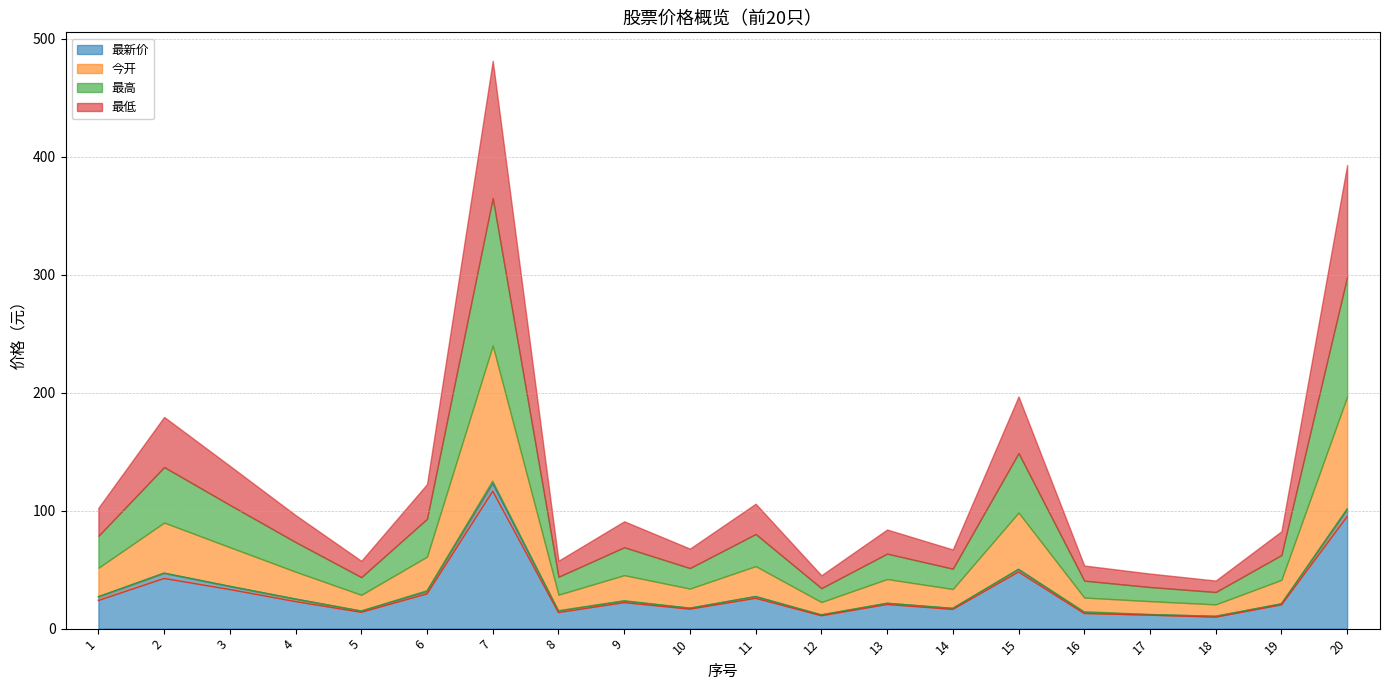

What is the difference between the maximum and minimum values in the 最高 series?

114.5